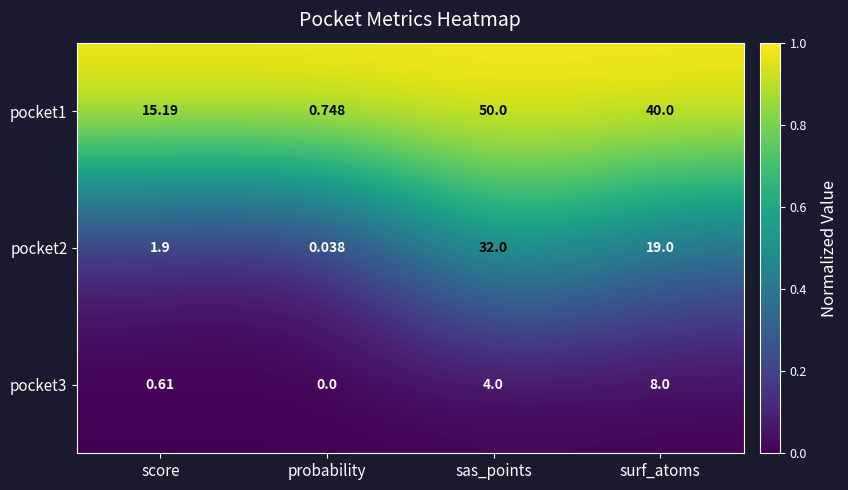

At which label is pocket1 closest to 25?

score